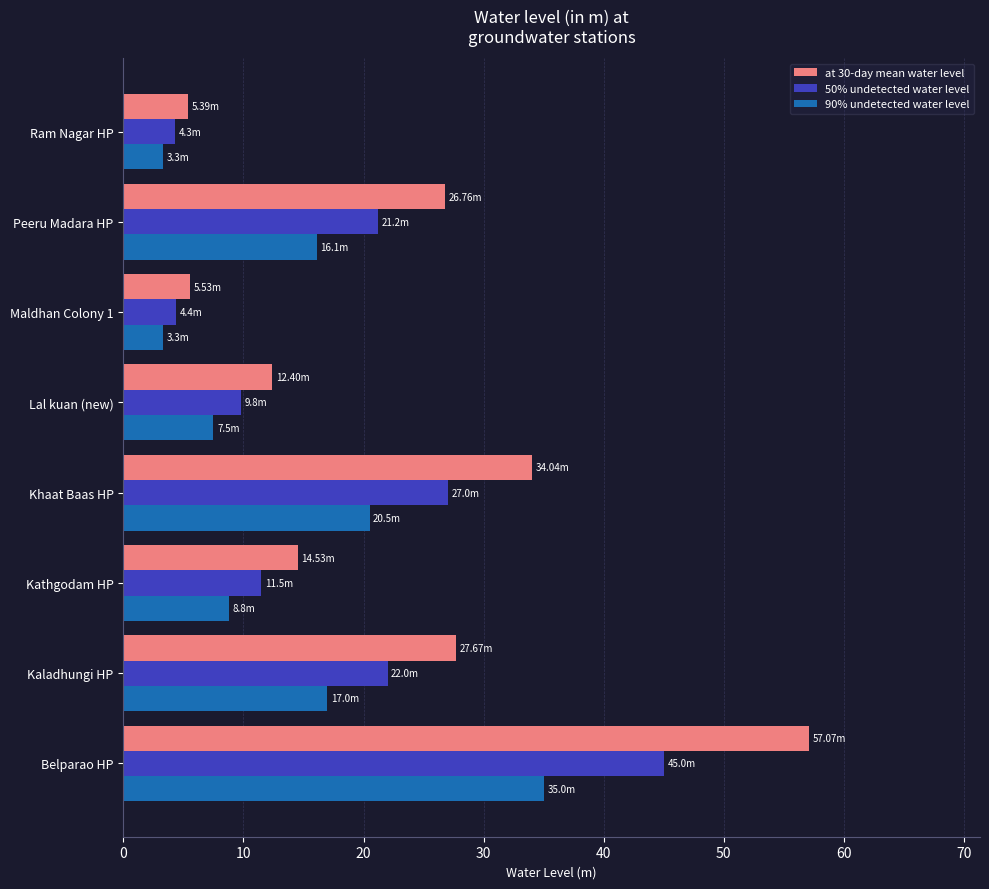

Which category has the highest value across all series?

Belparao HP